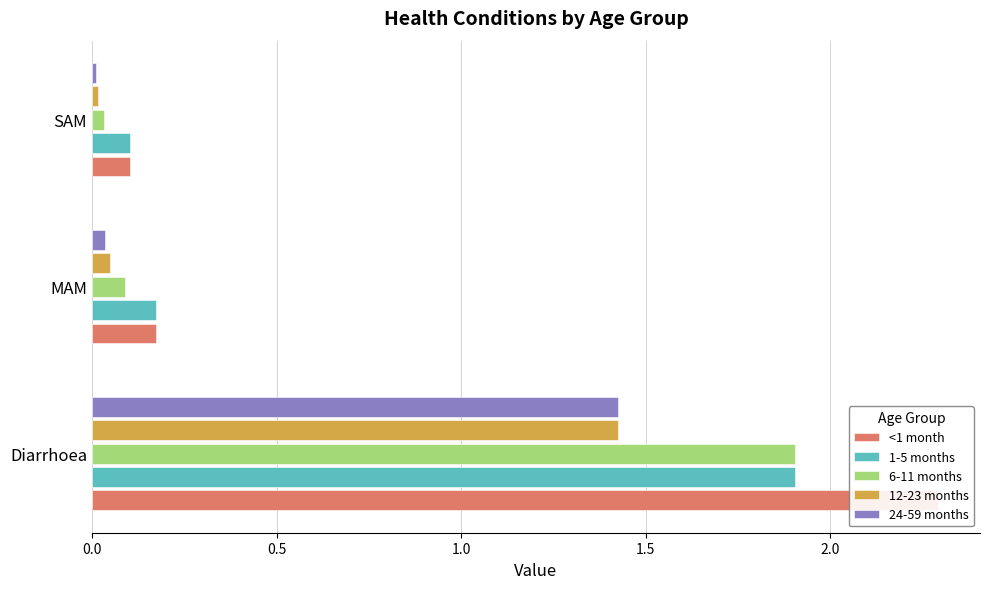

Which series has the largest total across all categories?

<1 month